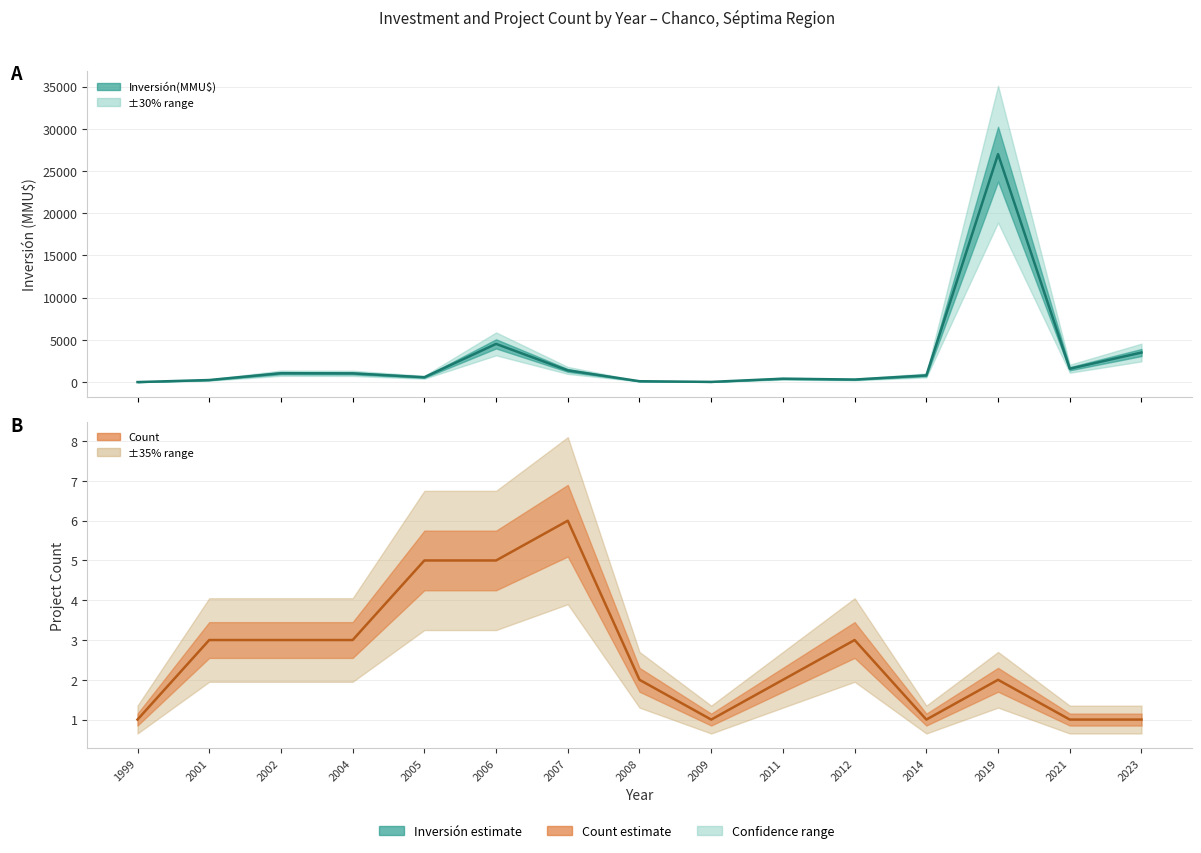

Which has a higher value, 2006 or 2011?

2006